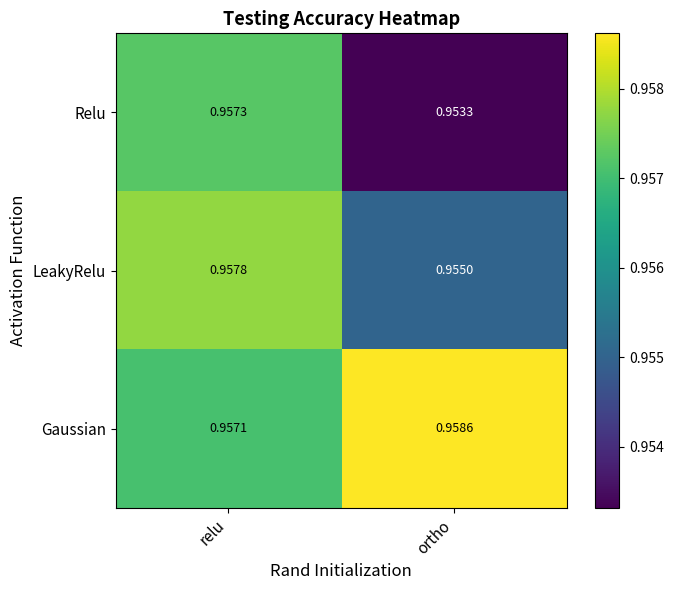

Which series has the largest range (max minus min)?

Relu